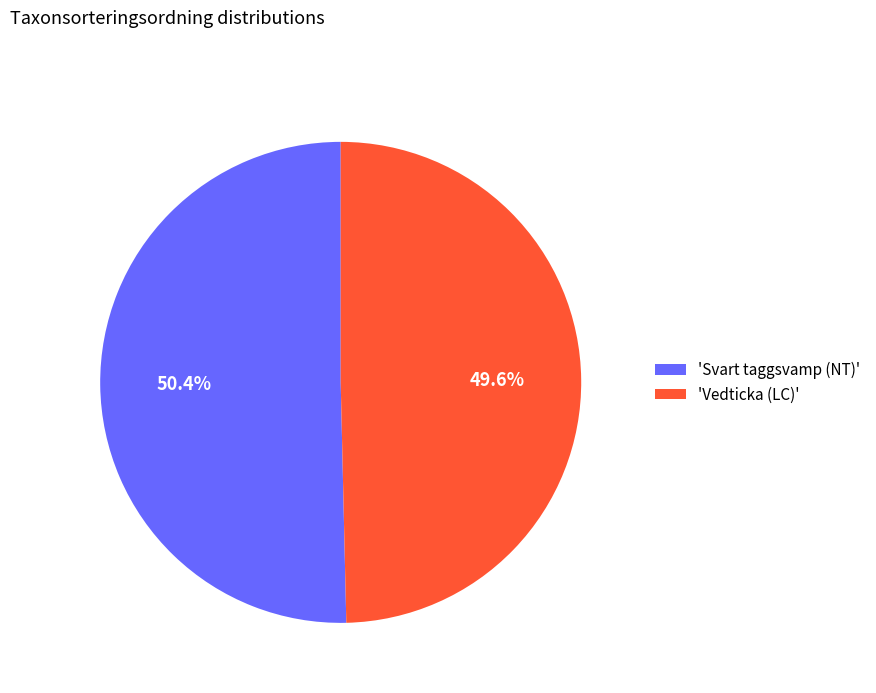

Which slice represents more than half of the pie?

'Svart taggsvamp (NT)'